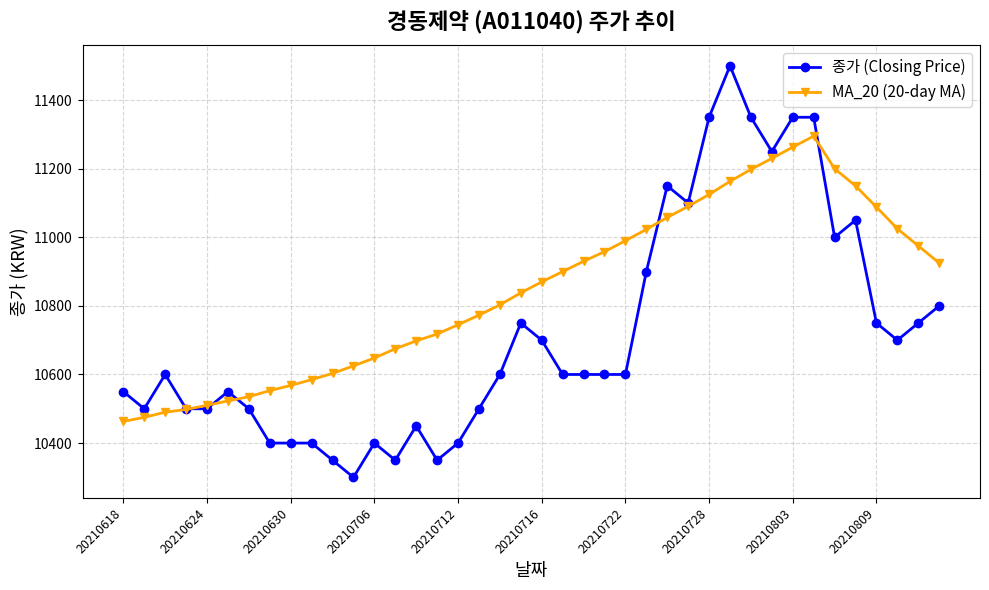

What is the greatest value displayed?

11500